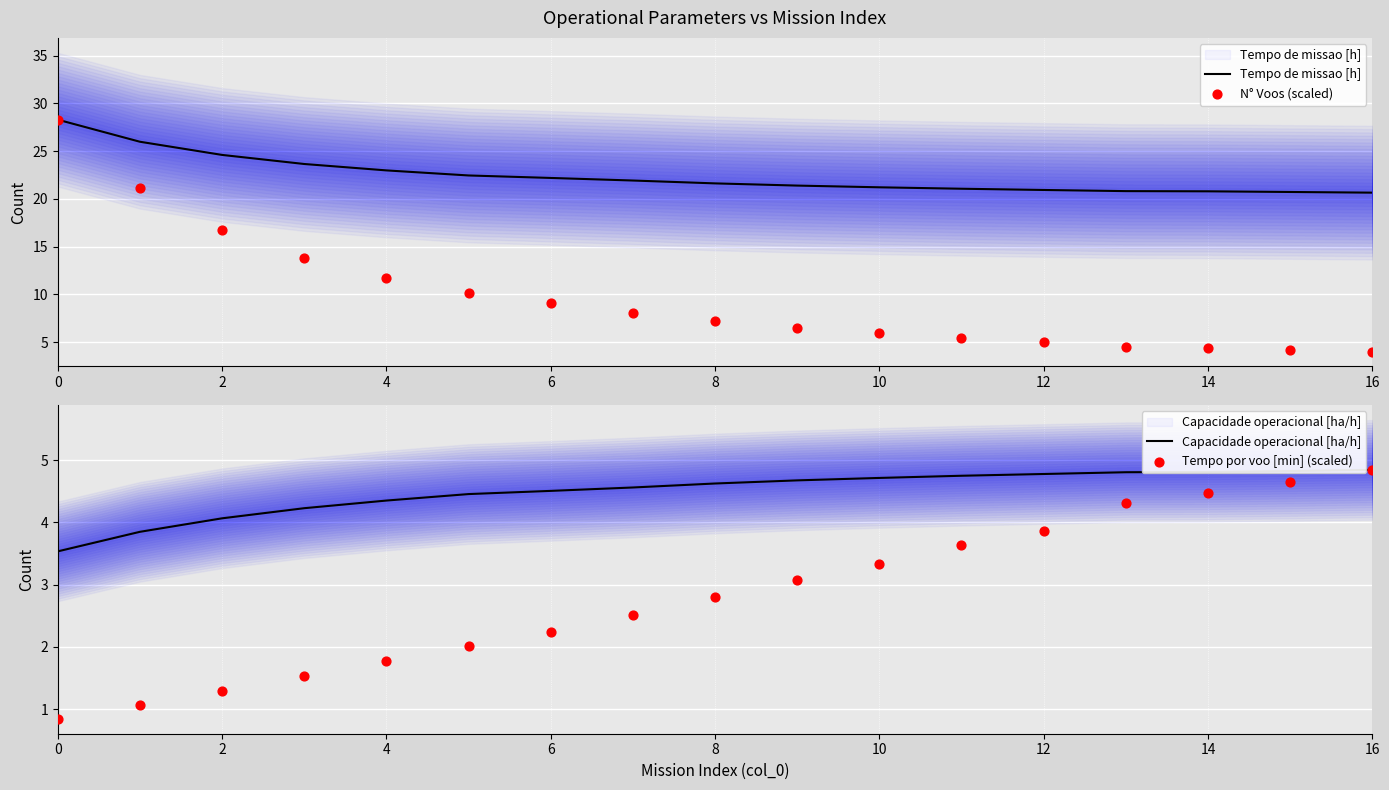

What are all the series names shown in the legend?

Tempo de missao [h], N° Voos (scaled), Capacidade operacional [ha/h], Tempo por voo [min] (scaled)